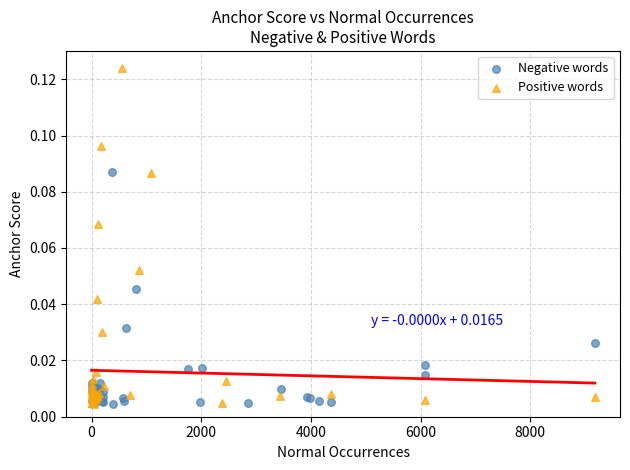

Which series contains the highest Y value?

Positive words